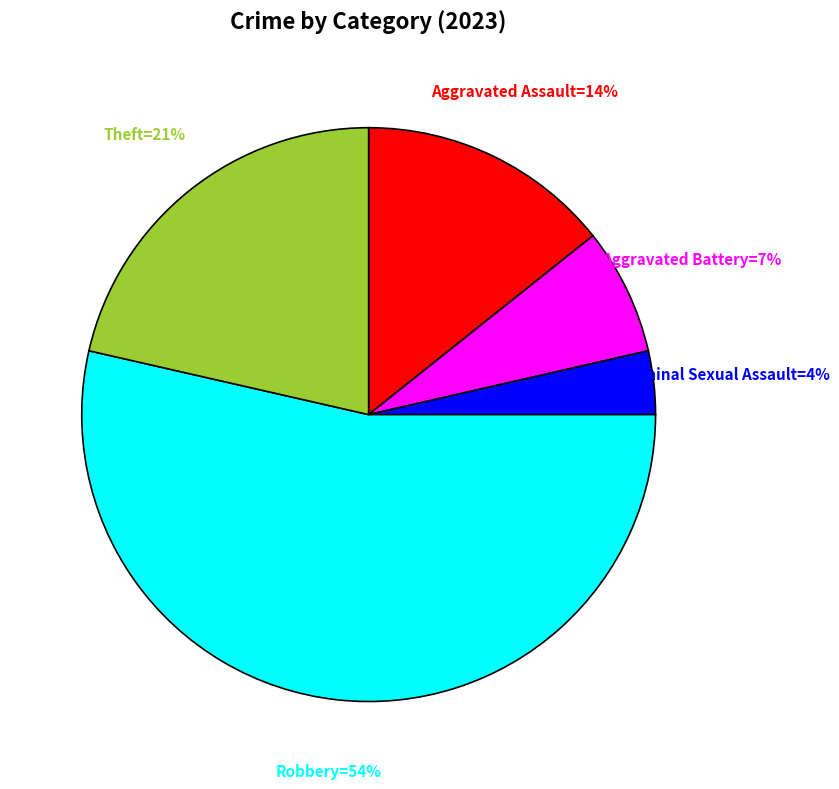

Is there a majority slice in this chart?

Yes